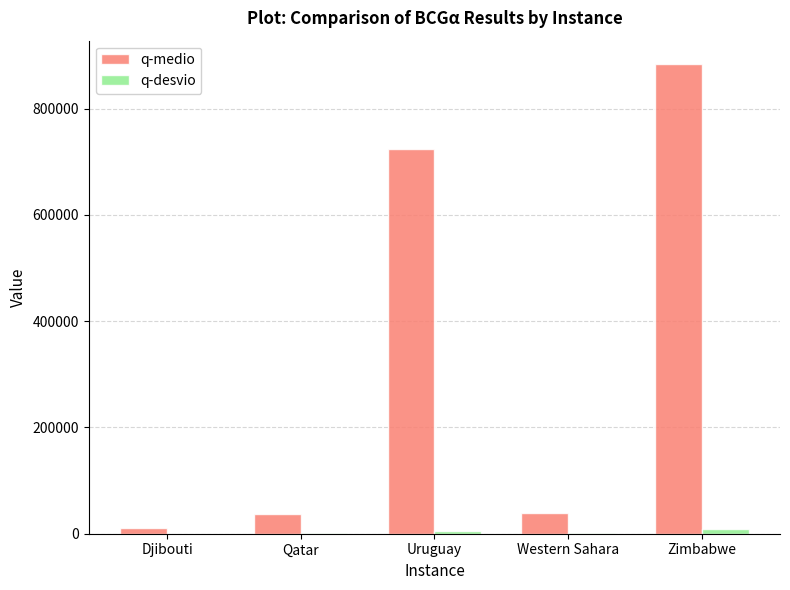

Where is q-medio nearest to the value 447459?

Uruguay